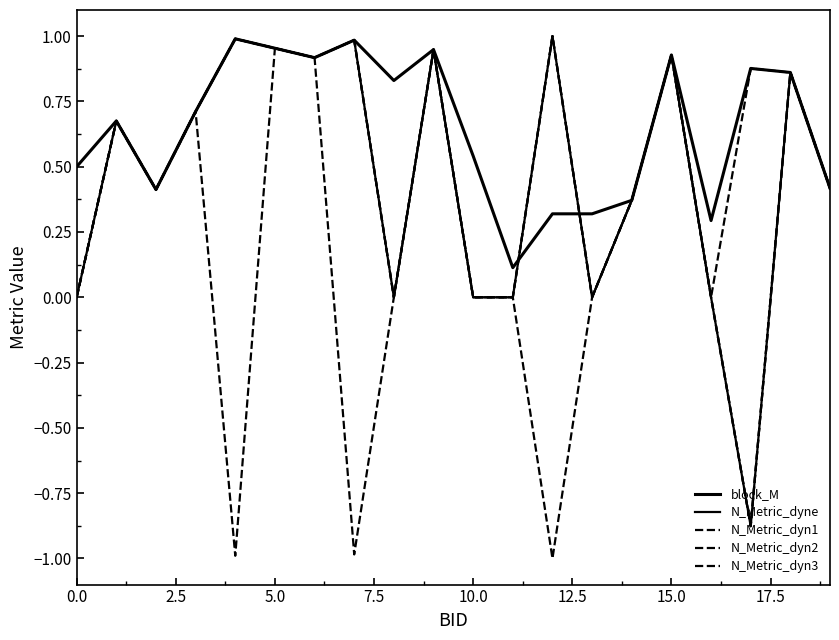

Does the chart have visible grid lines?

No